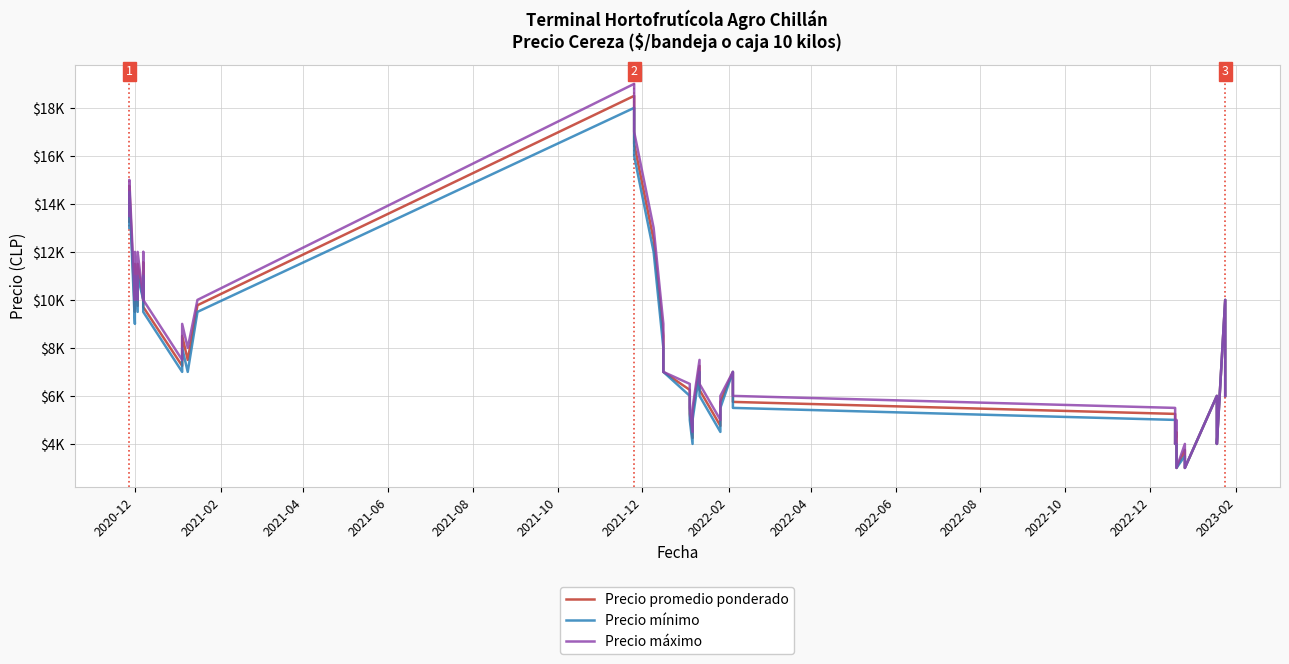

Count the number of categories in the chart.

40